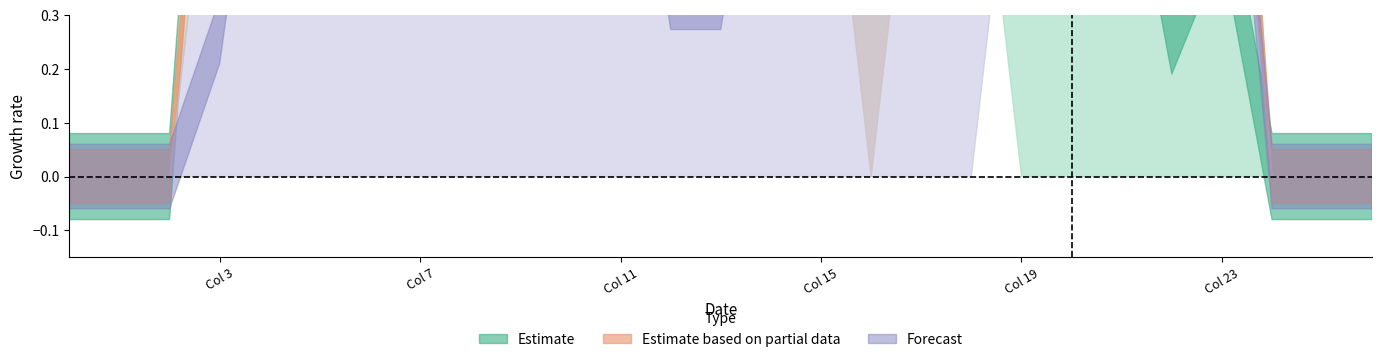

What is the greatest value displayed?

2.0